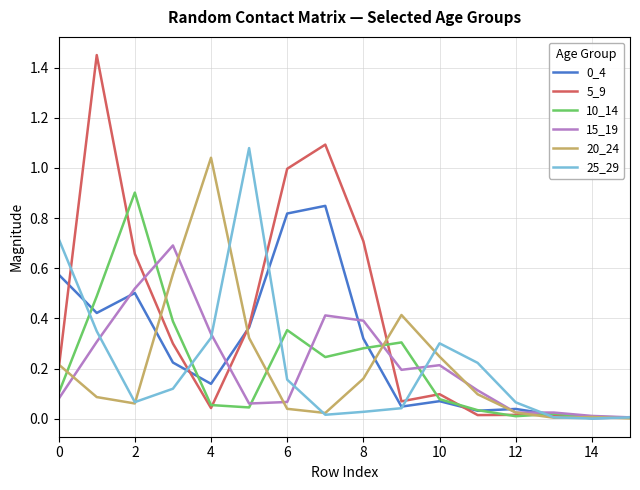

Which series has the widest spread of values?

5_9